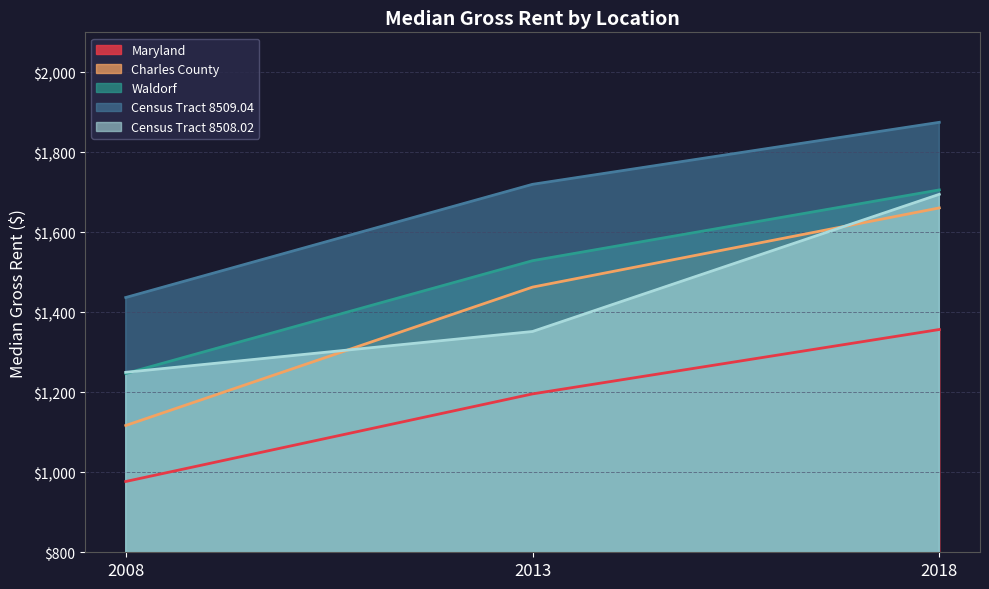

The value of Census Tract 8508.02 at 2008 is 1976. True or false?

False